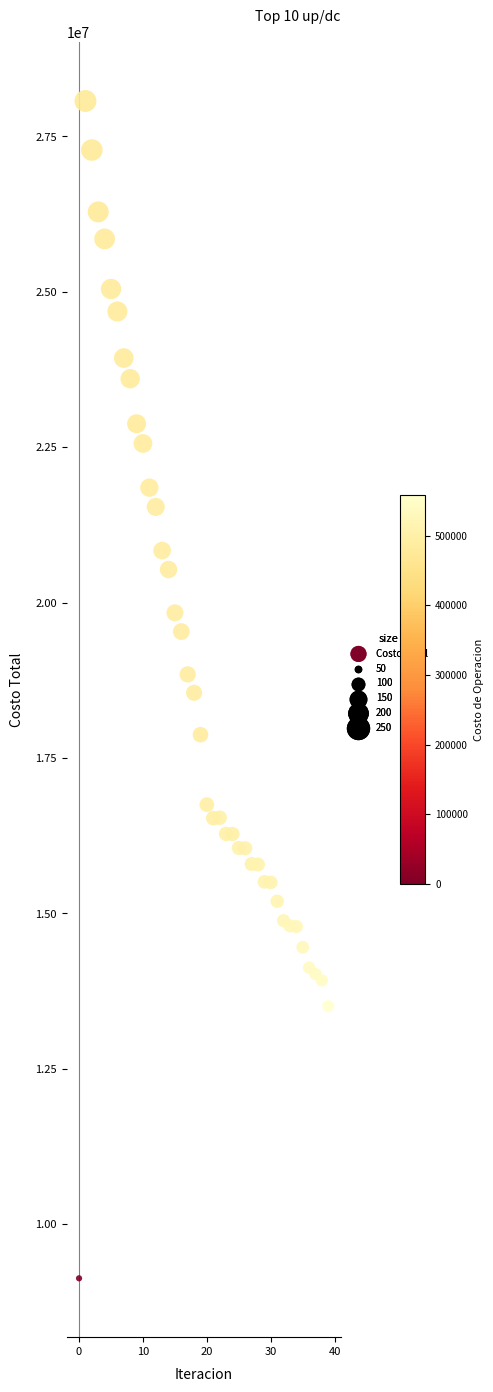

What is the range of Y values (max minus min)?

18937001.0